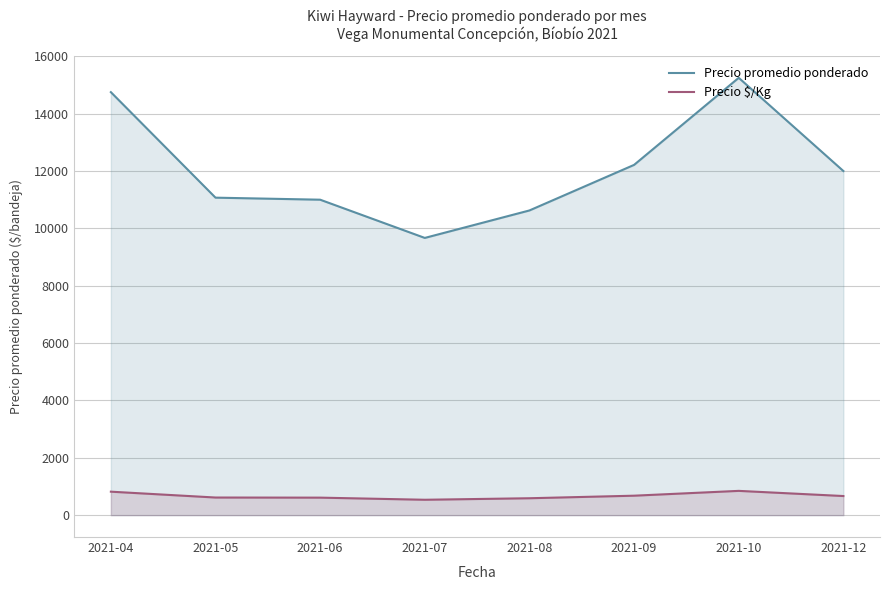

Is it true that Precio $/Kg equals 934 at 2021-06?

False